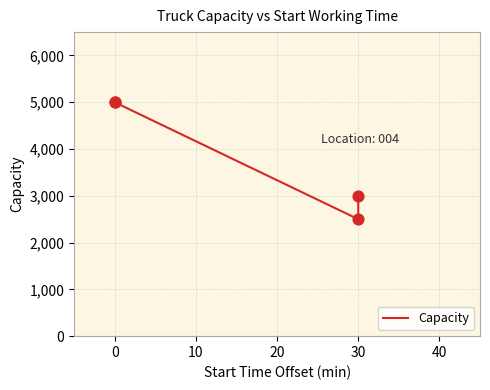

What is the change in value from 0 to 30?

-2000